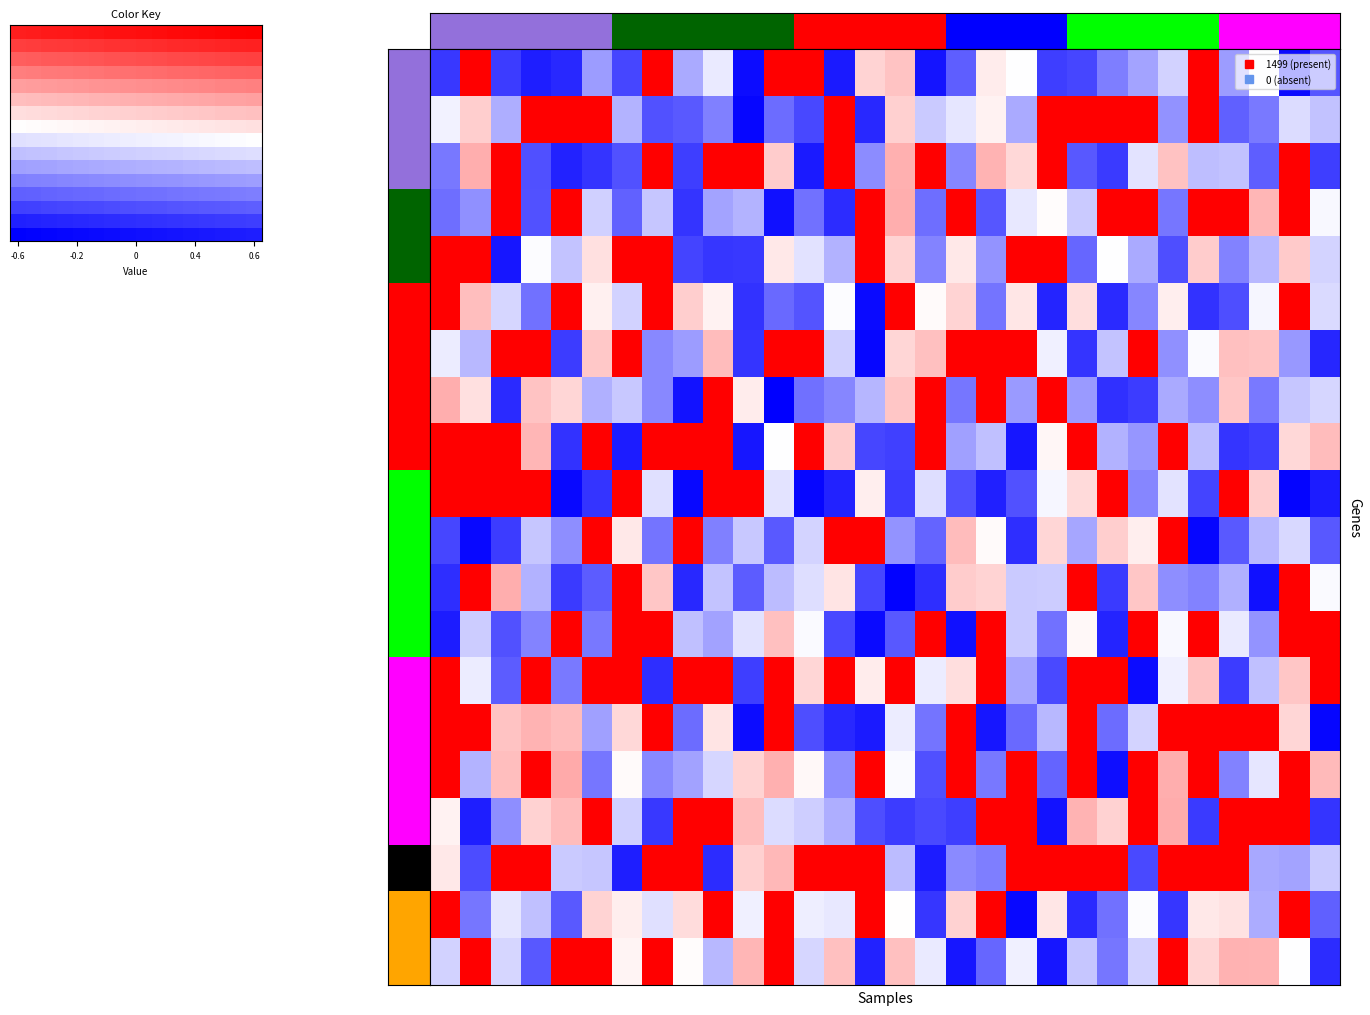

What is the minimum value shown in the chart?

-0.6